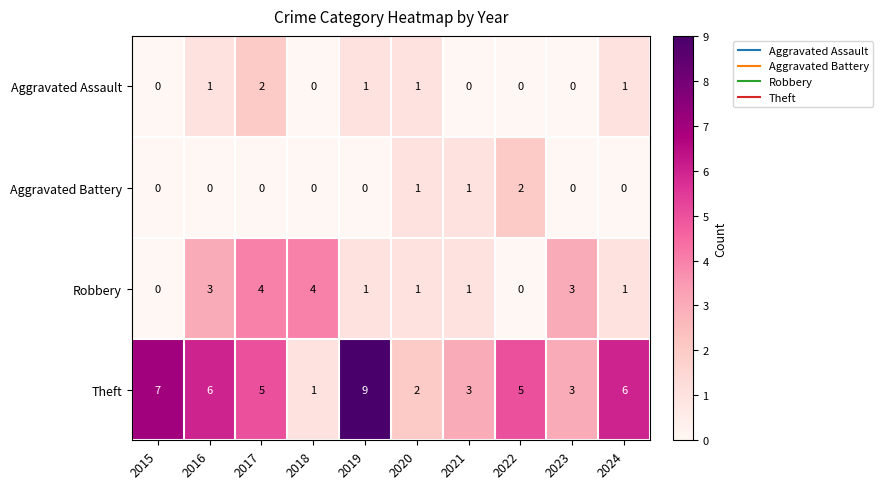

What is the total value across all series at 2017?

11